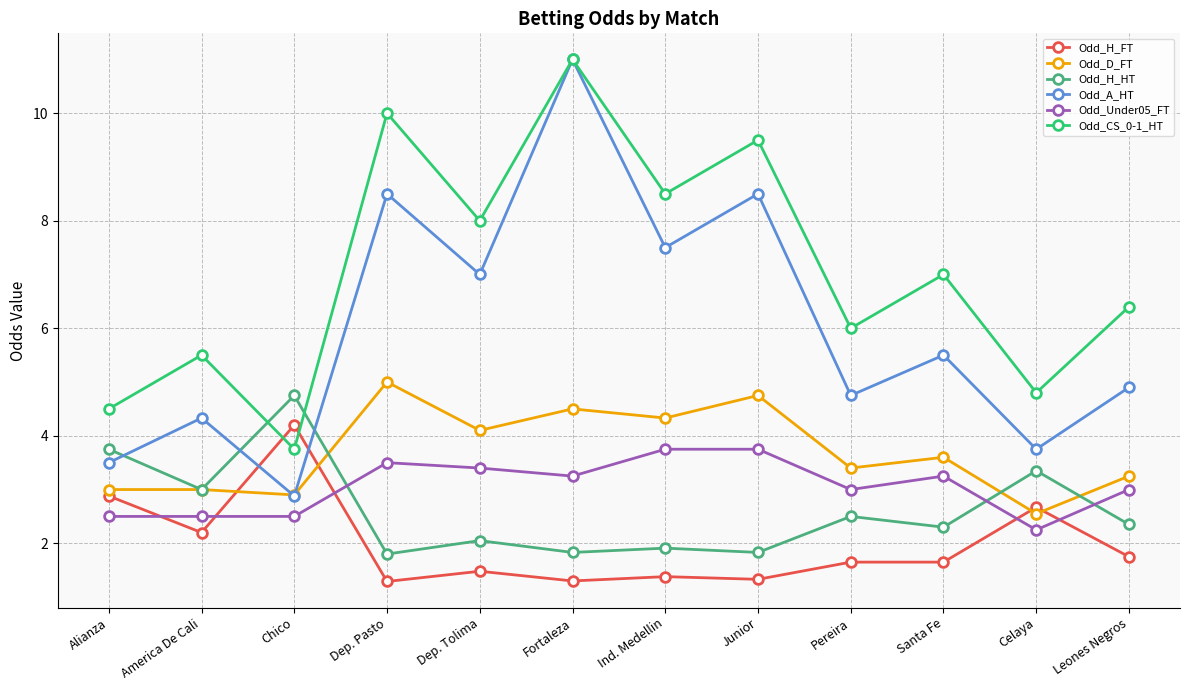

What are all the series names shown in the legend?

Odd_H_FT, Odd_D_FT, Odd_H_HT, Odd_A_HT, Odd_Under05_FT, Odd_CS_0-1_HT